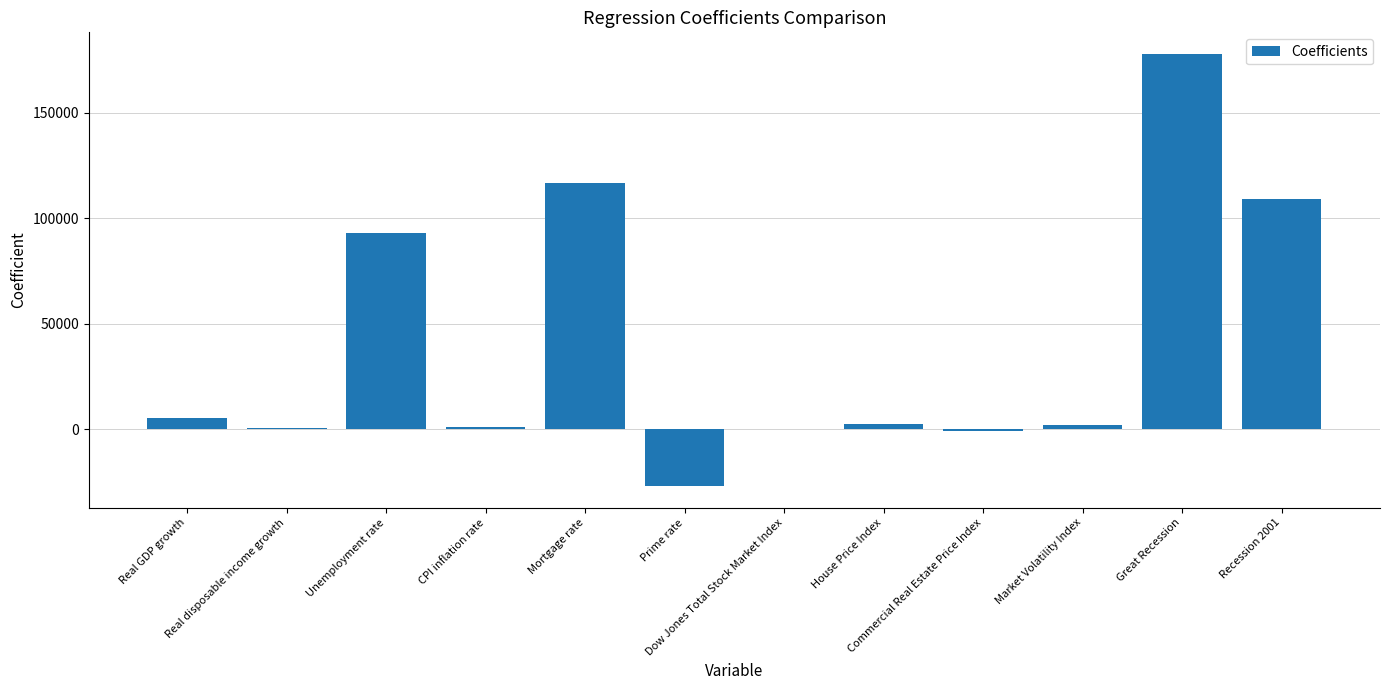

What is the maximum value shown in the chart?

177928.2